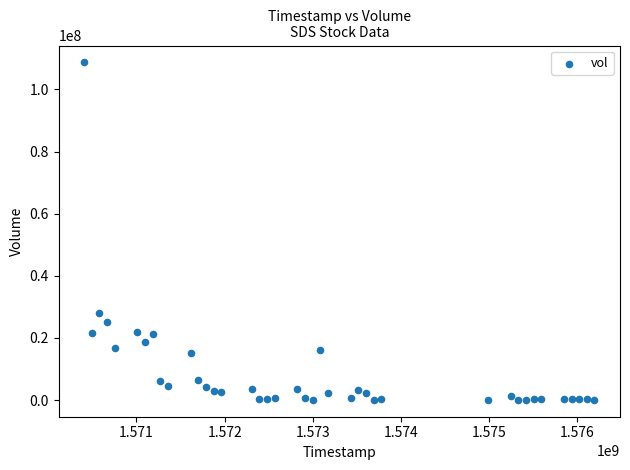

What is the range of Y values (max minus min)?

108622300